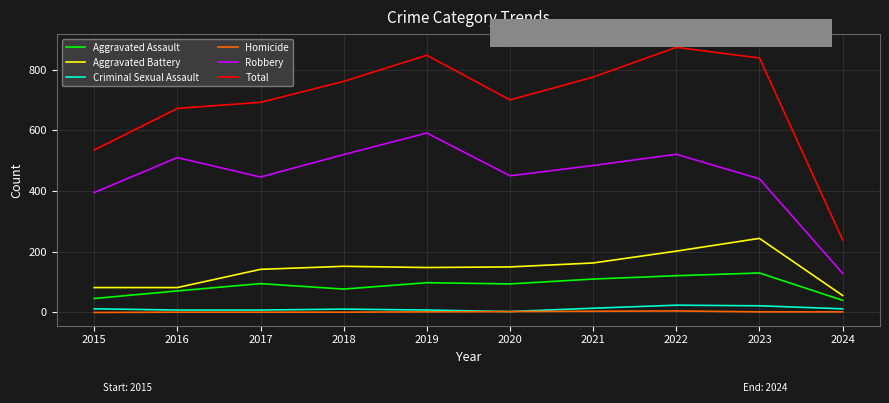

What is the sum of the Aggravated Assault values at 2023 and 2018?

207